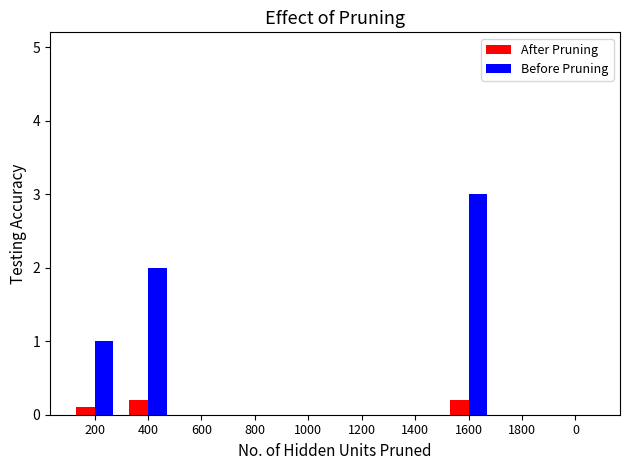

Are the bars horizontal?

No